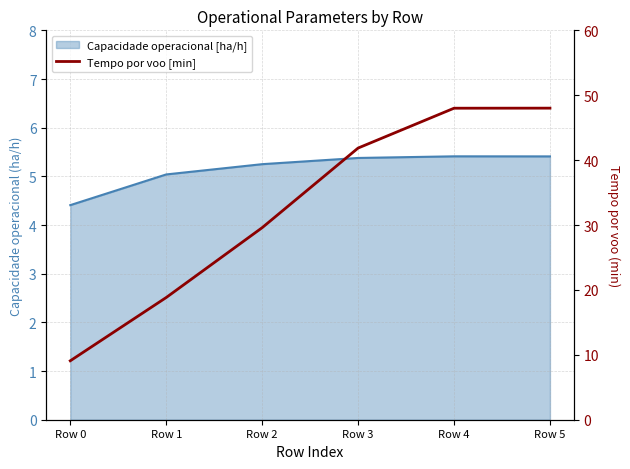

How many lines are shown in the chart?

1